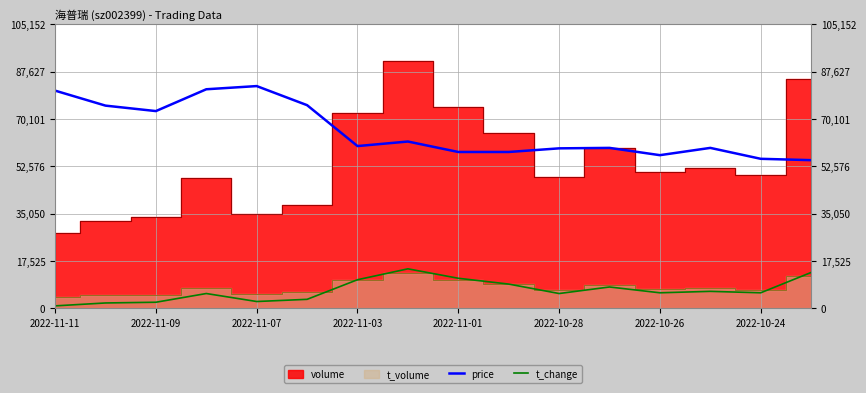

True or false: price and t_change cross at least once.

False